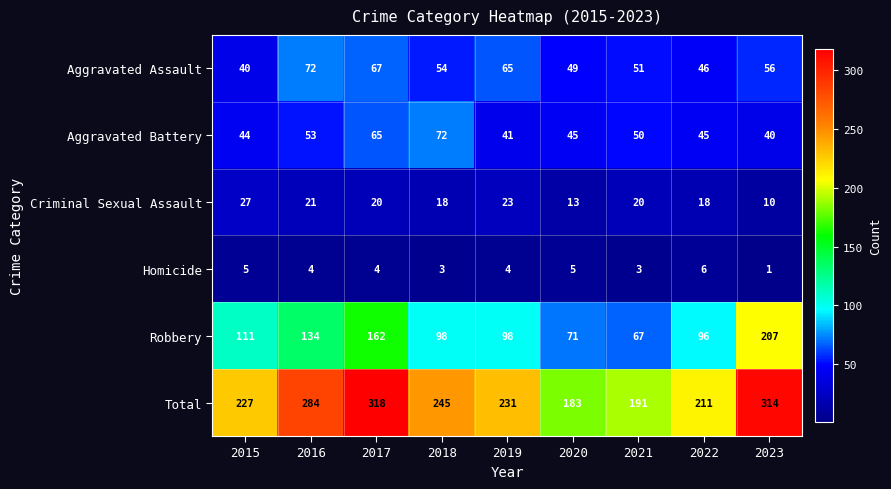

At 2016, list the series in order from largest to smallest.

Total, Robbery, Aggravated Assault, Aggravated Battery, Criminal Sexual Assault, Homicide